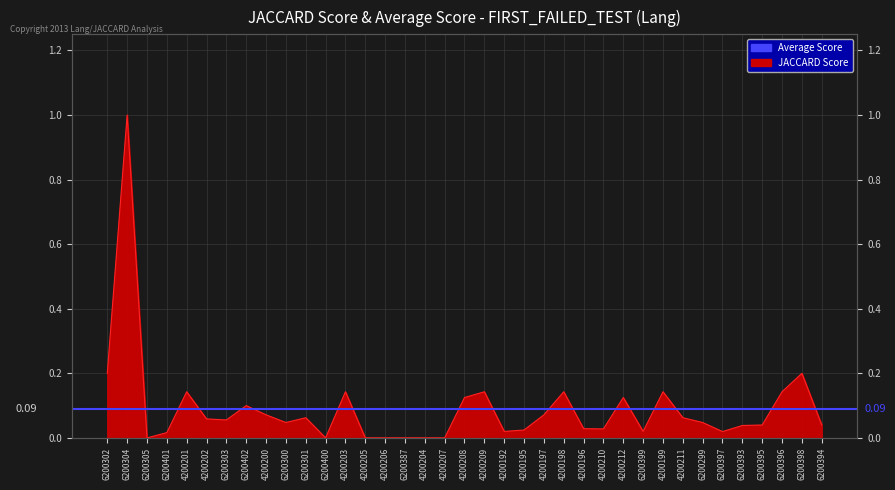

How many lines are shown in the chart?

1